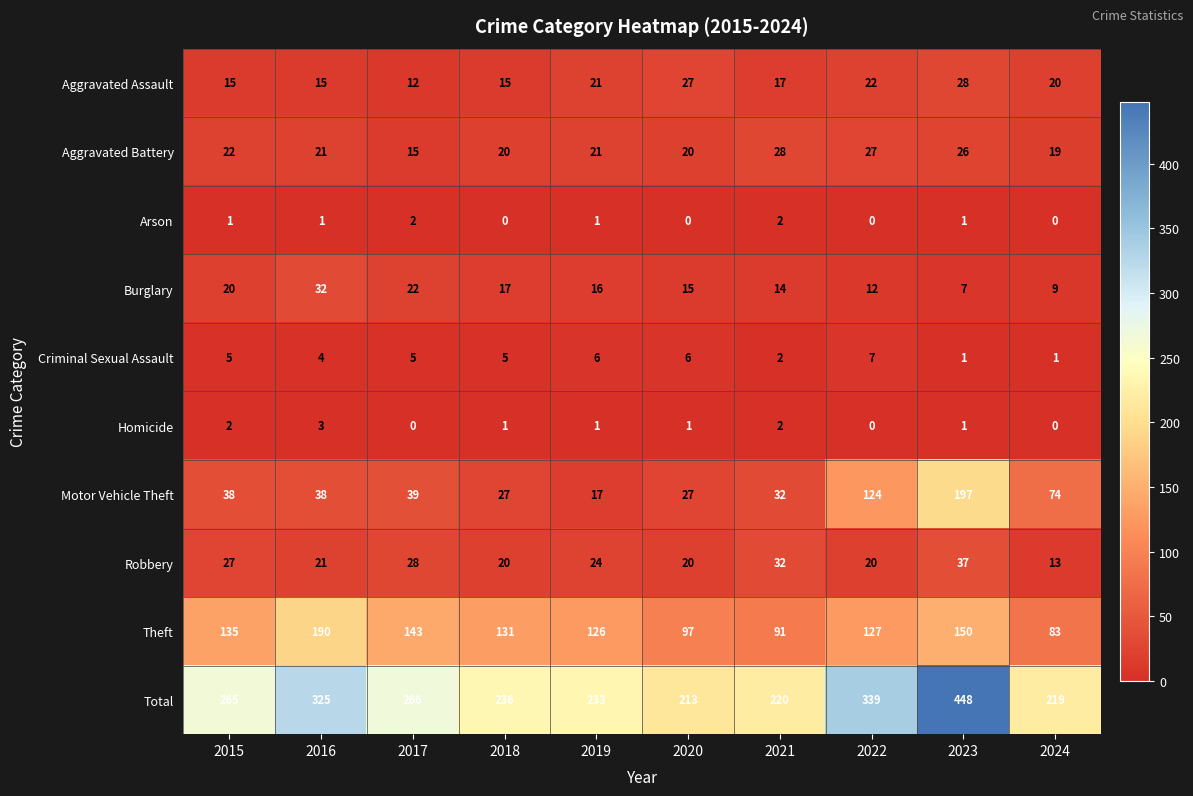

What value does the Total series have at 2019?

233